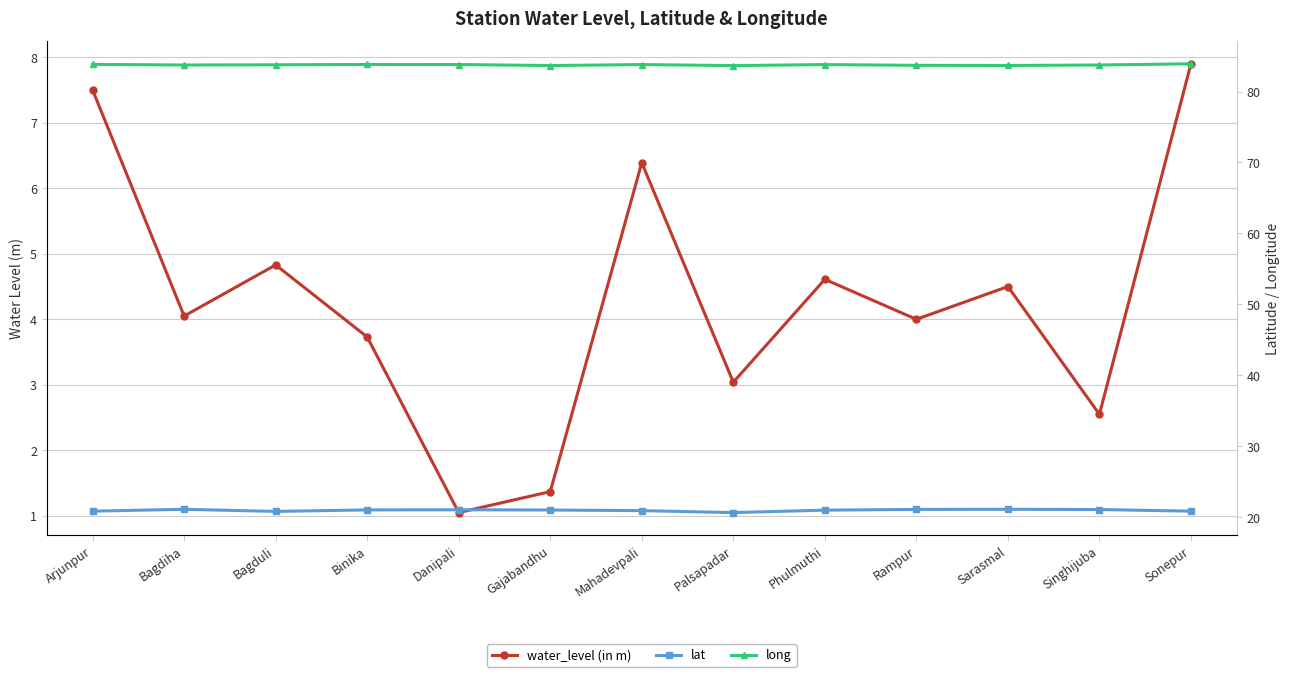

How many lines are shown in the chart?

3